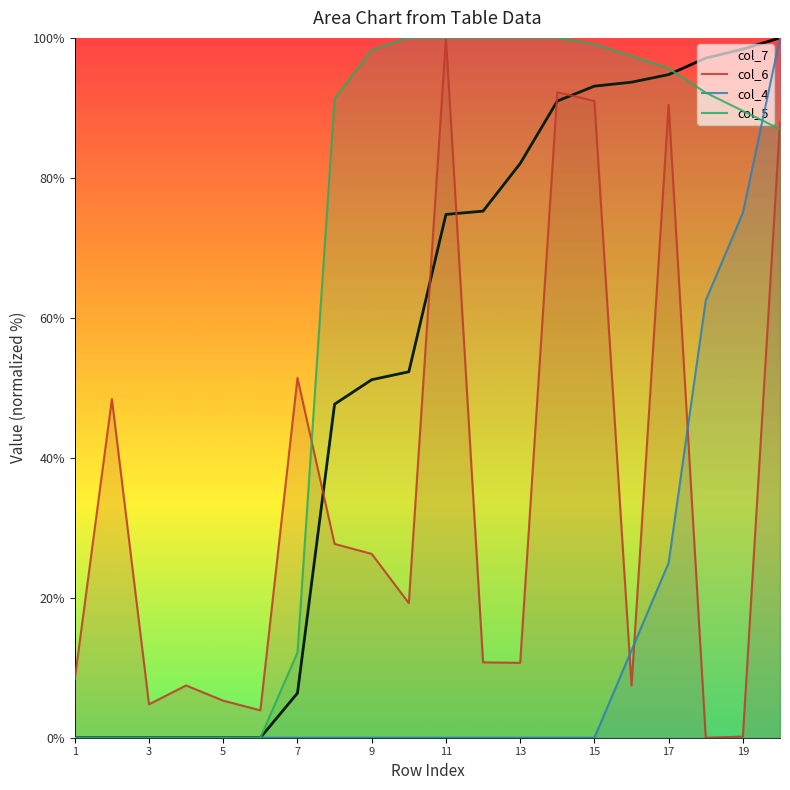

What is the total value across all series at 19?

263.1